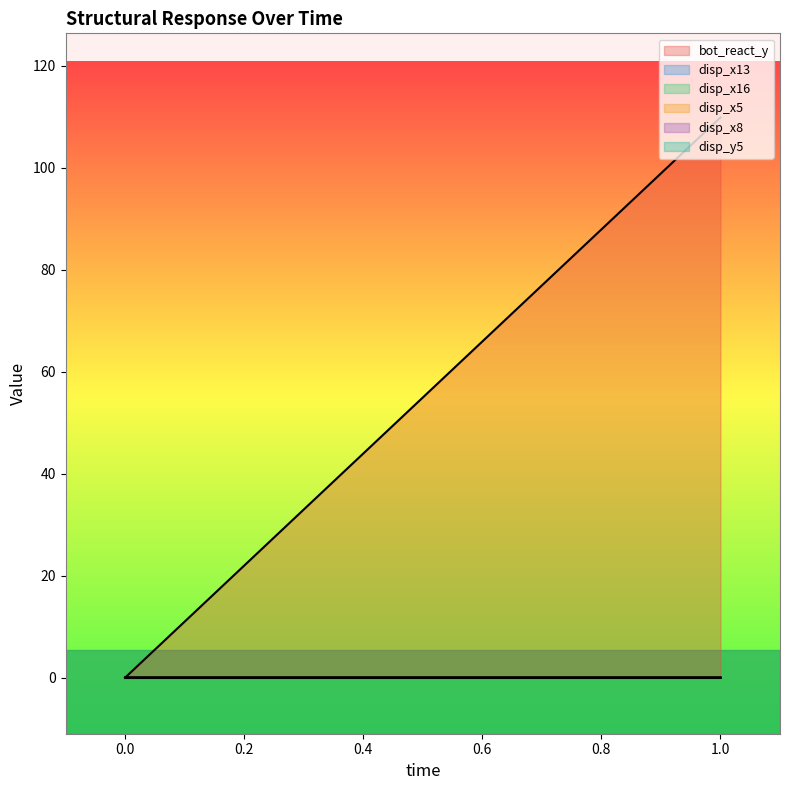

The value of disp_x13 at 0 is 0.0. True or false?

True